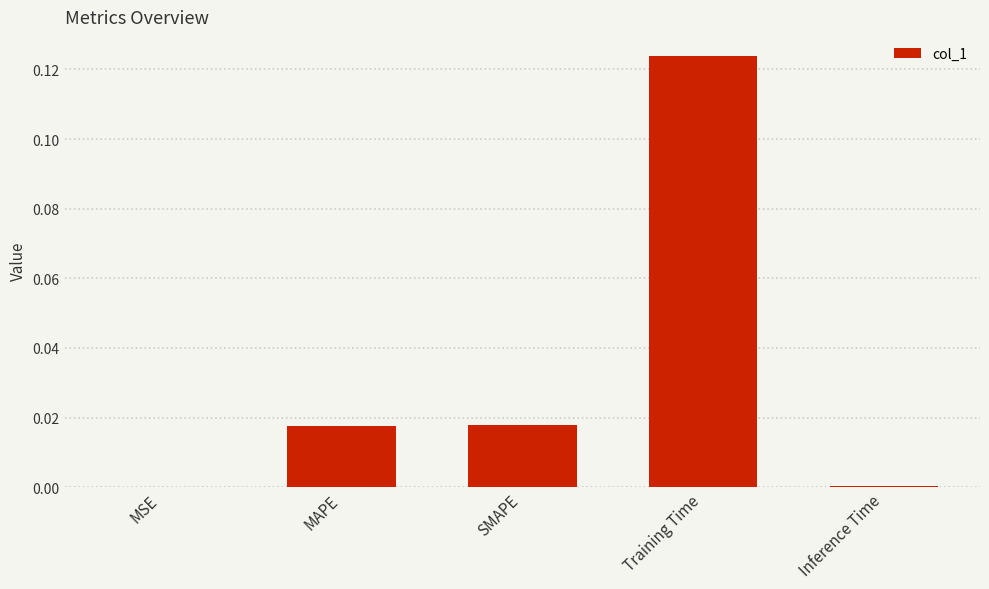

Which category has the highest value across all series?

Training Time